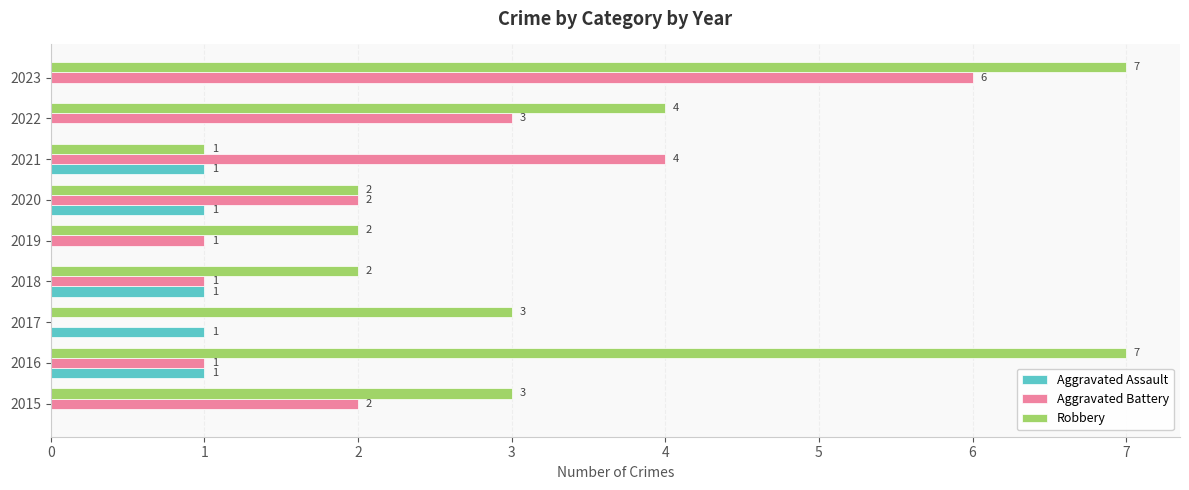

How many Aggravated Assault values are between 0 and 1?

9